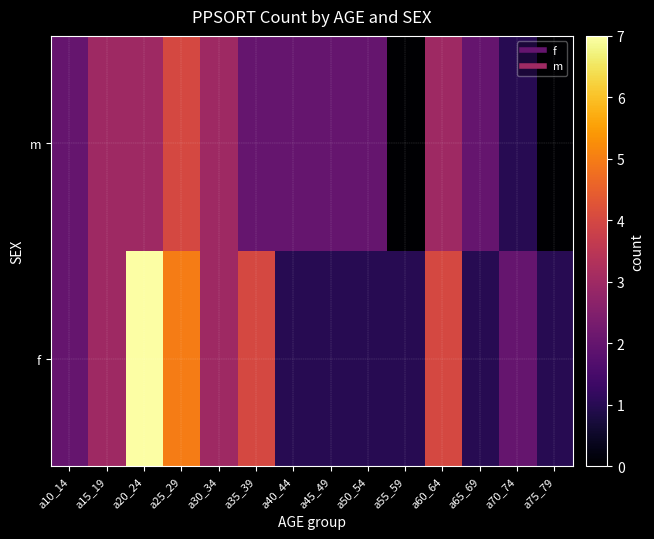

Which category has the highest value across all series?

a20_24